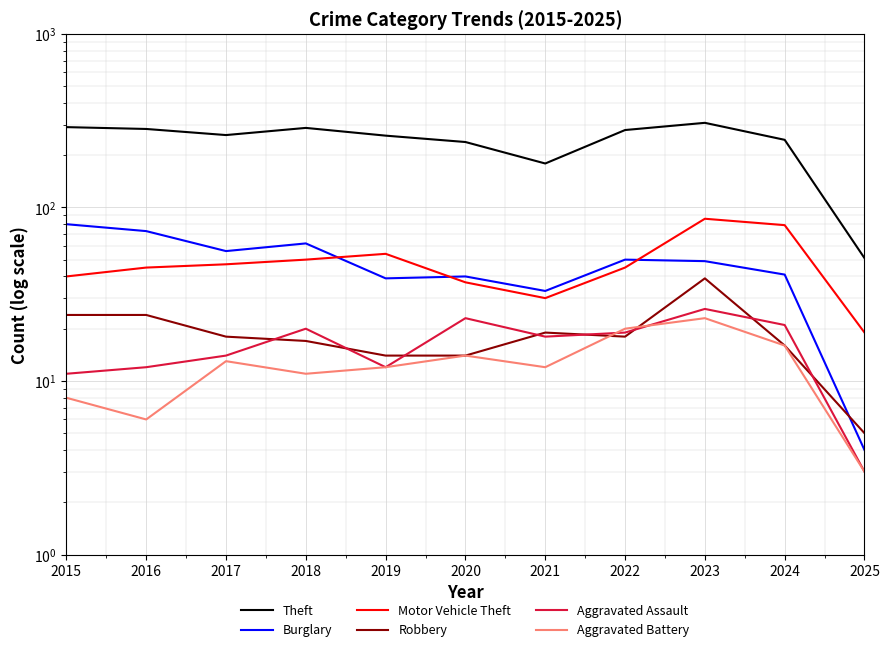

Is the value of Burglary at 2015 greater than the value of Robbery at 2018?

Yes